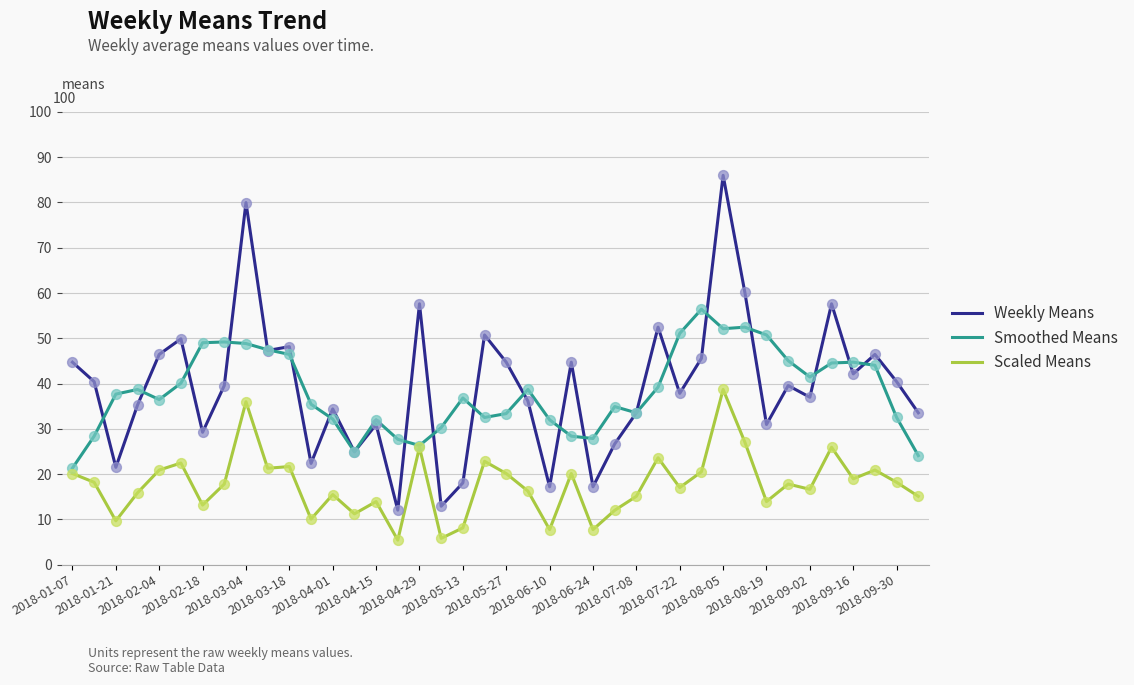

What are all the series names shown in the legend?

Weekly Means, Smoothed Means, Scaled Means